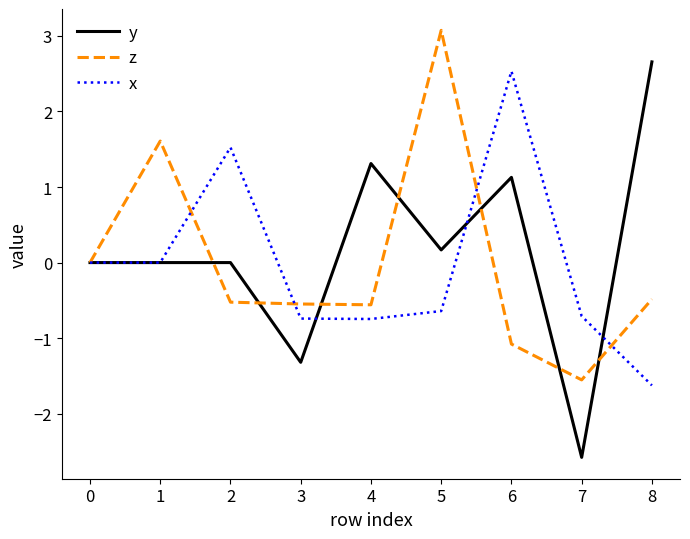

At 2, list the series in order from largest to smallest.

x, y, z